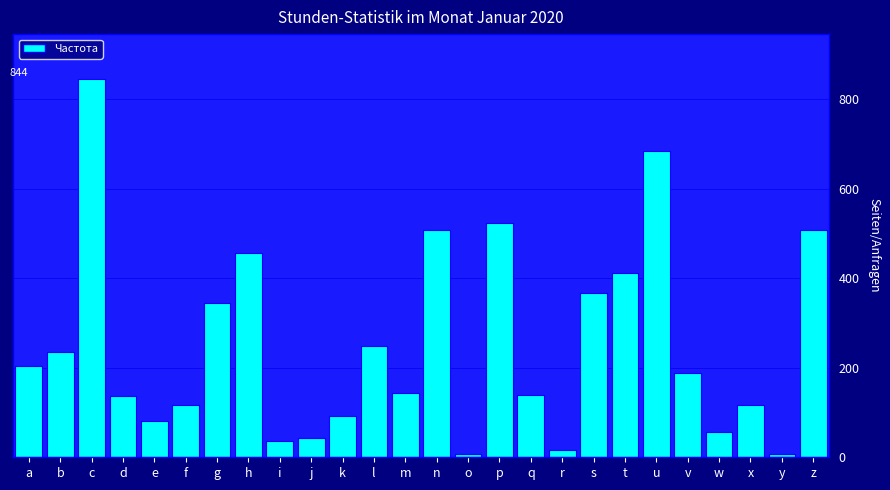

Which has a higher value, a or k?

a